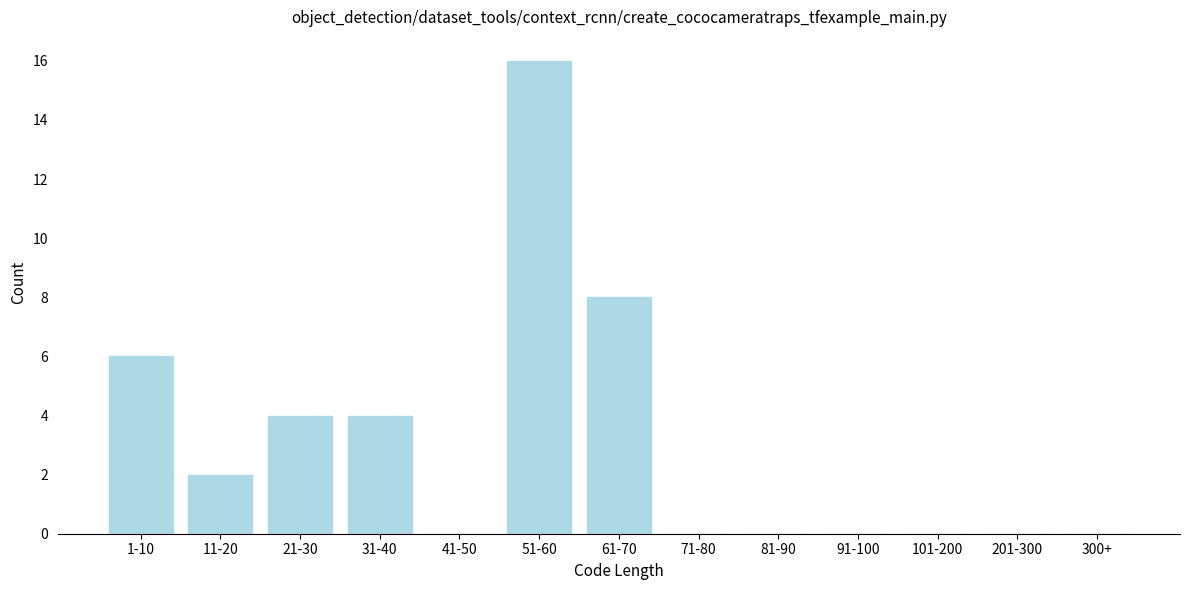

Reading left to right, extract all data points from this chart.

1-10=6	11-20=2	21-30=4	31-40=4	41-50=0	51-60=16	61-70=8	71-80=0	81-90=0	91-100=0	101-200=0	201-300=0	300+=0